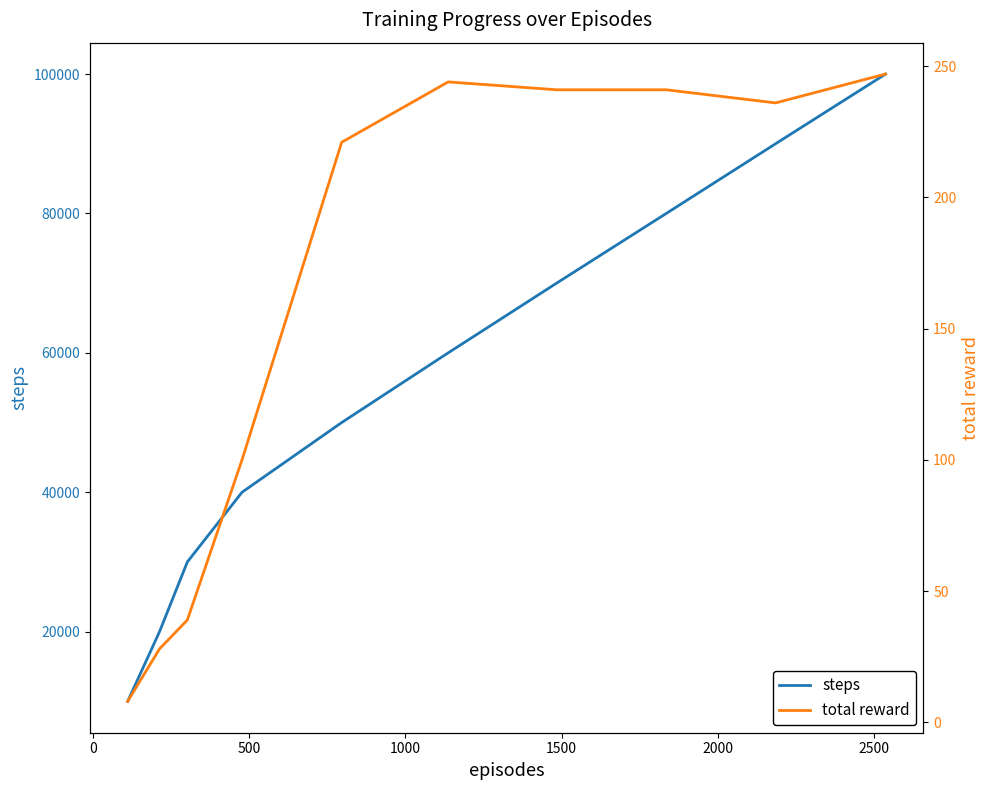

Is this an area chart (filled region under the line)?

No